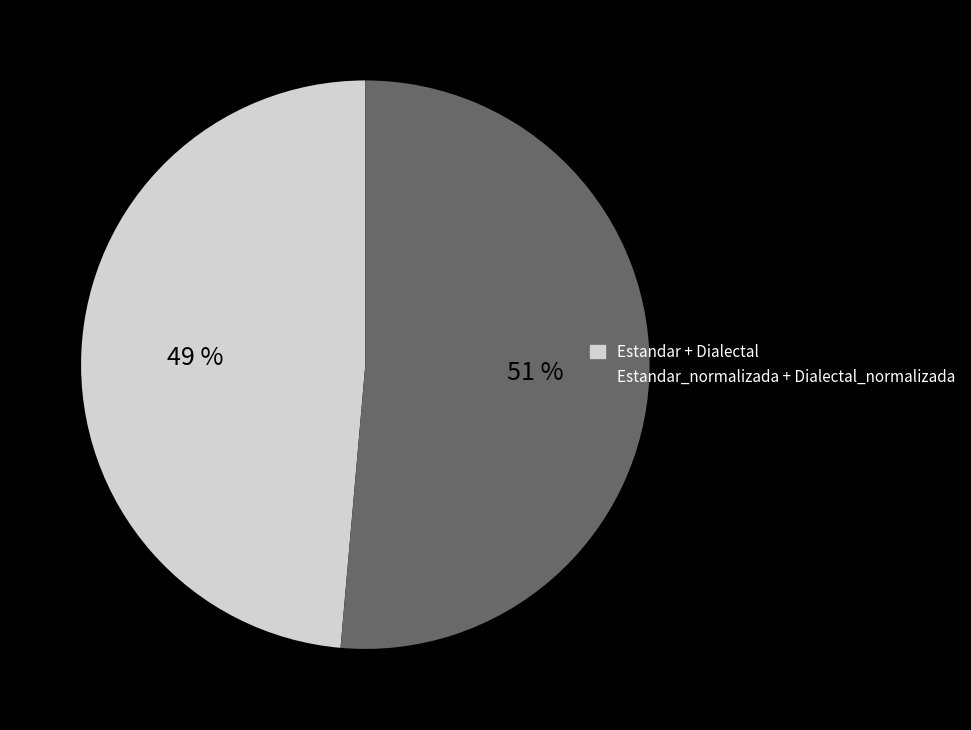

Does any single category account for the majority?

Yes